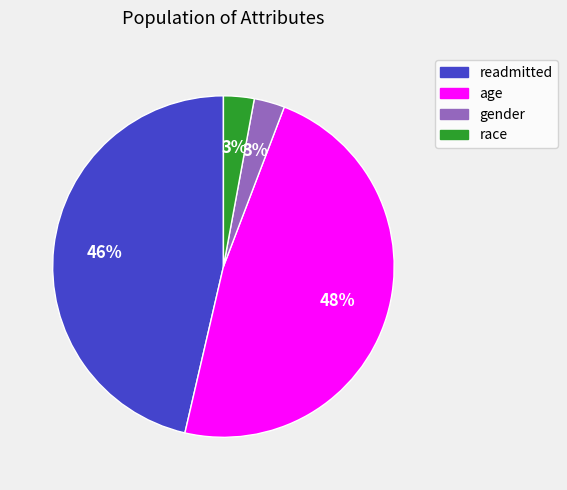

Is the sum of readmitted and gender greater than half?

No